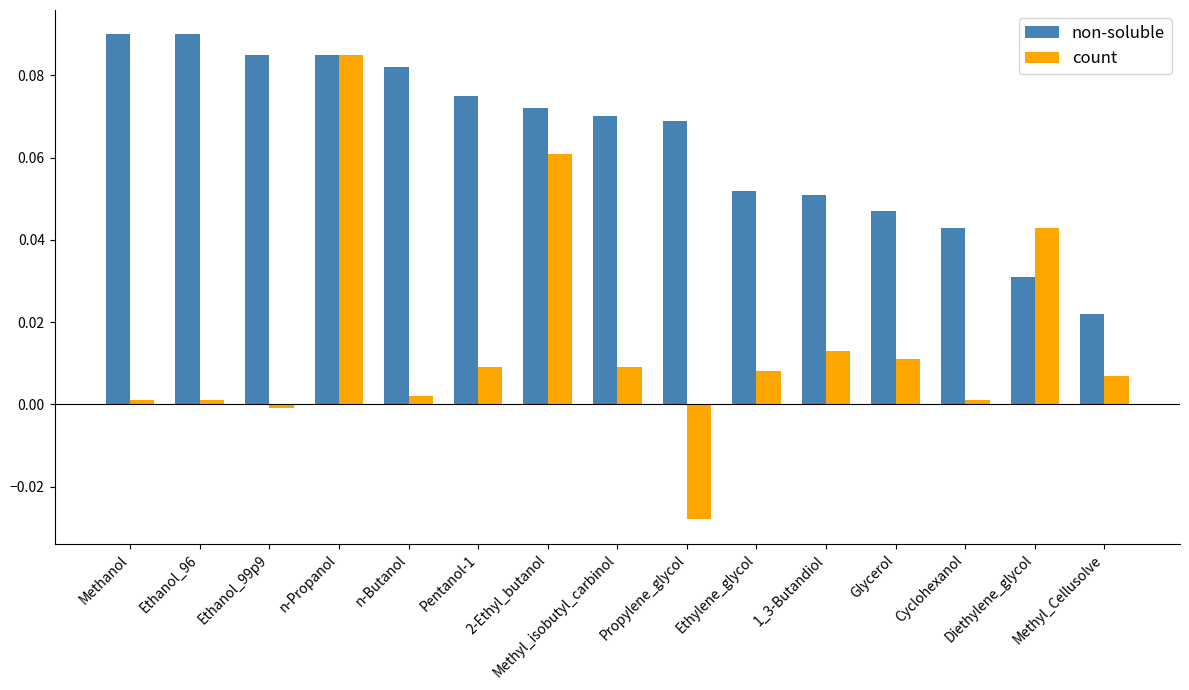

At Cyclohexanol, list the series in order from smallest to largest.

count, non-soluble